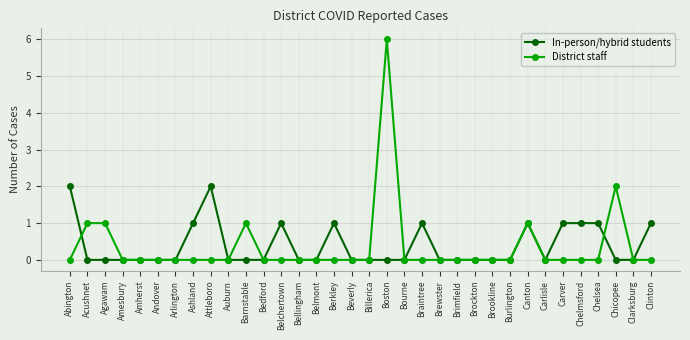

How many In-person/hybrid students values are between 0 and 1?

32